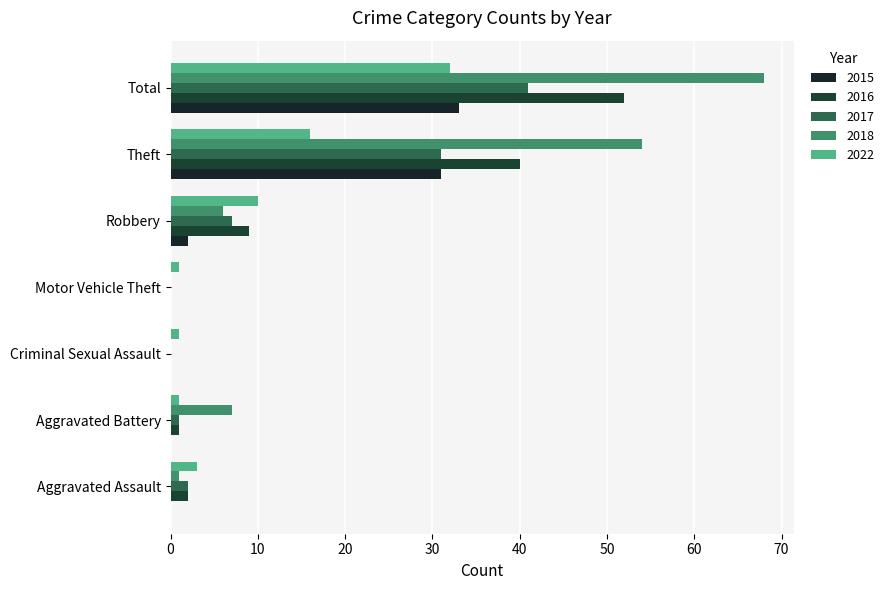

What is the sum of all 2017 values?

82